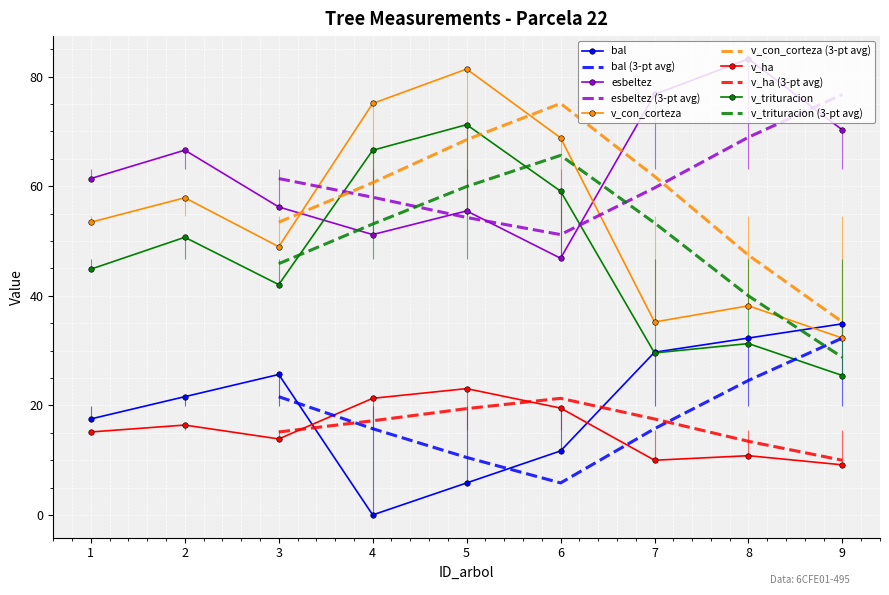

What is the average value of the v_ha series?

15.5